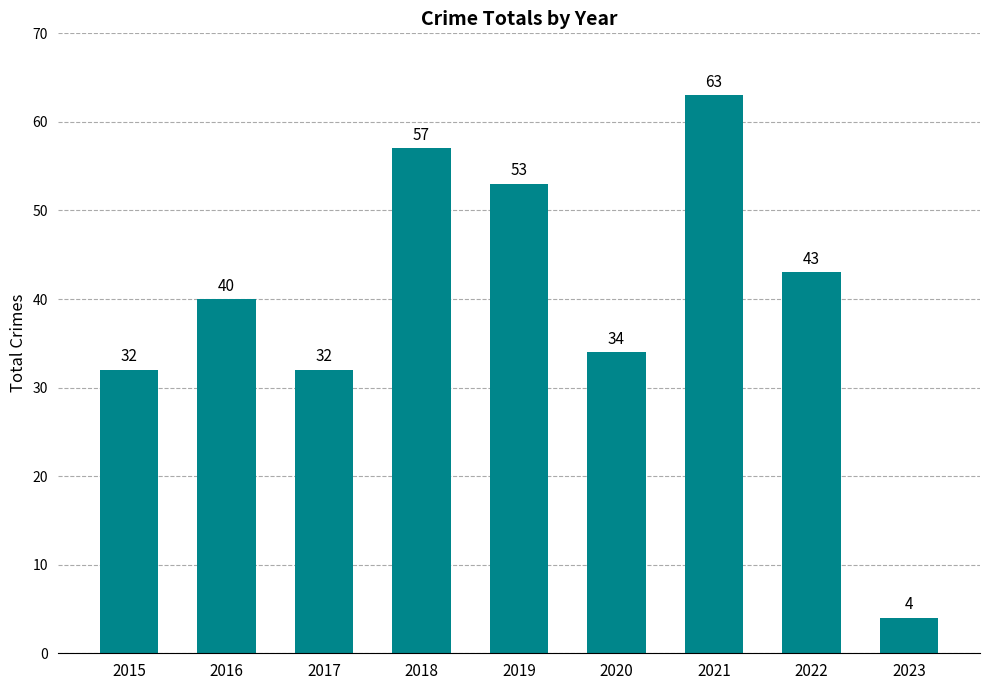

What is the value of the 7th bar from the left?

63